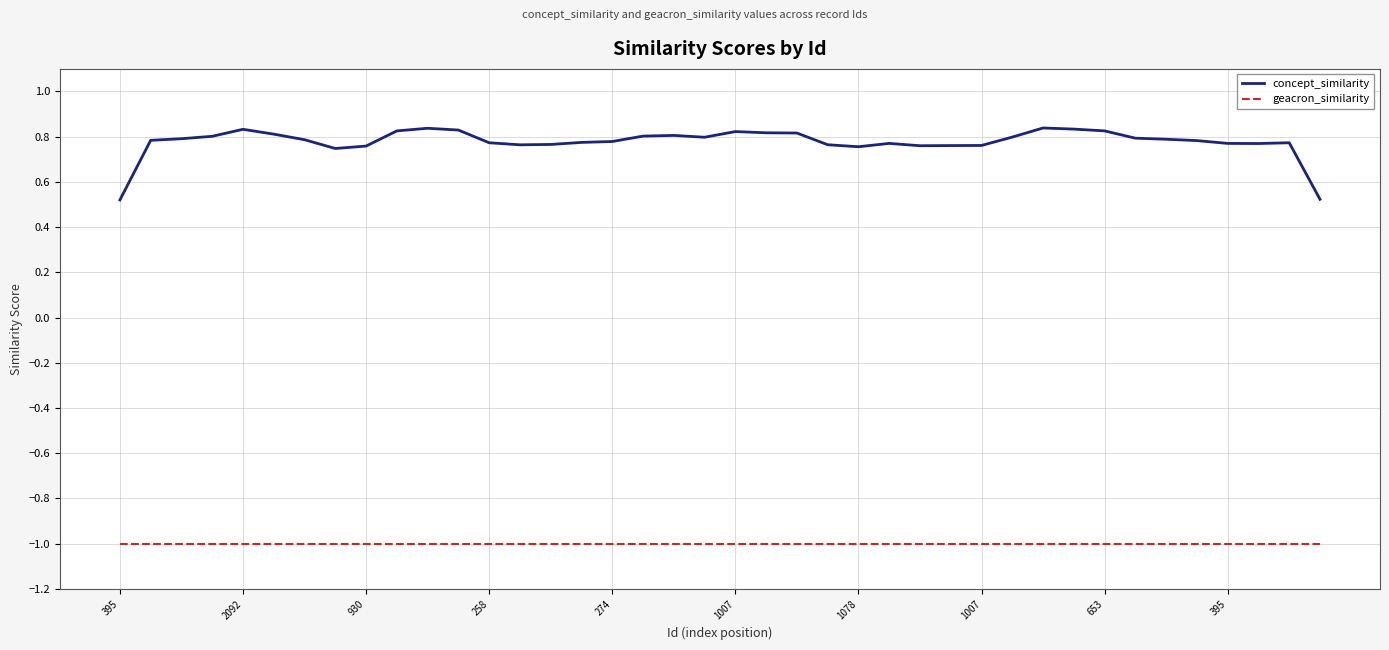

What is the lowest value of the geacron_similarity series?

-1.0